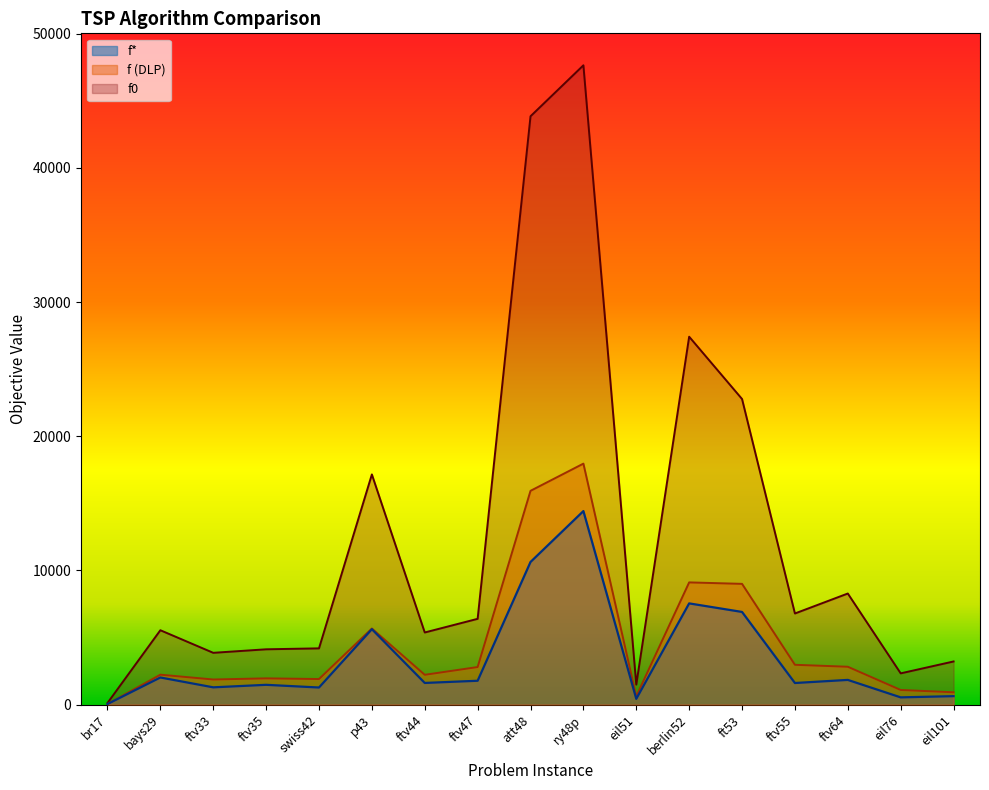

Does the chart display data point markers on the line(s)?

No